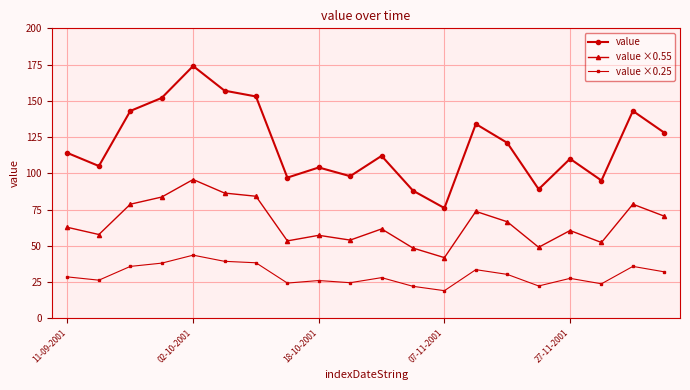

What is the lowest value of the value ×0.25 series?

19.0